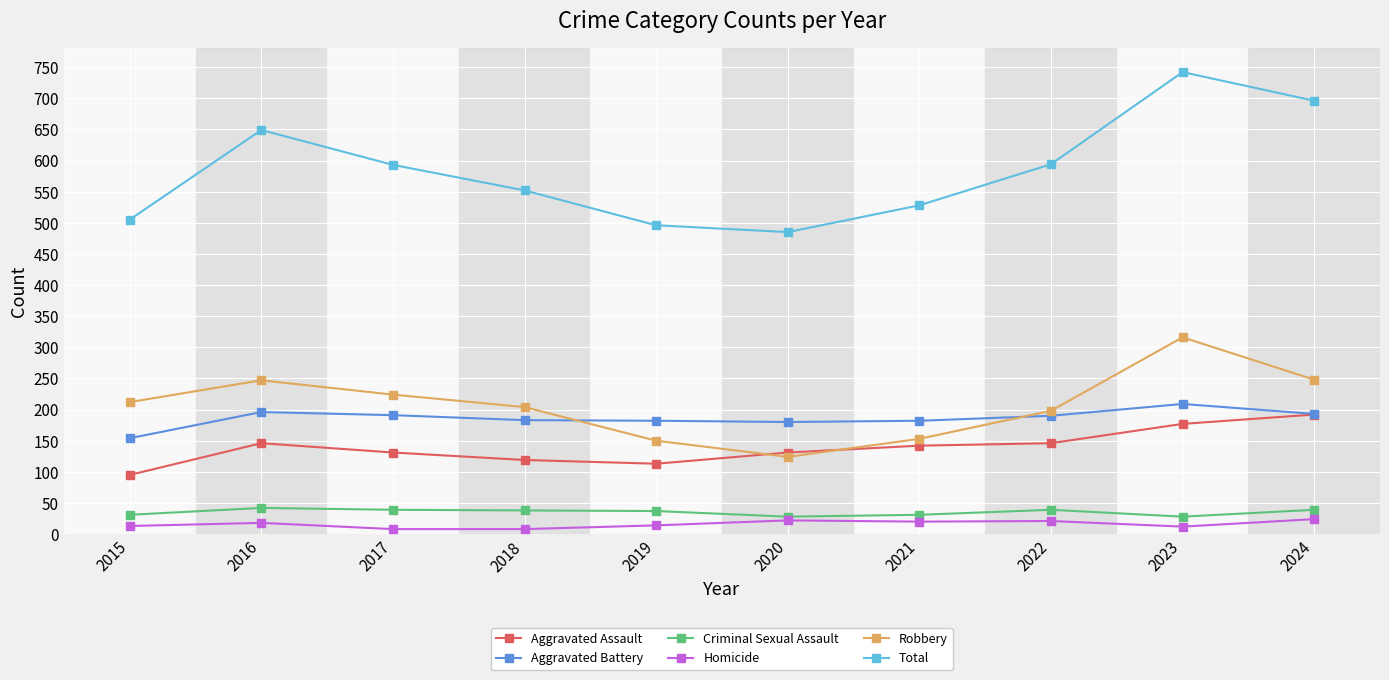

What is the highest value of the Aggravated Assault series?

192